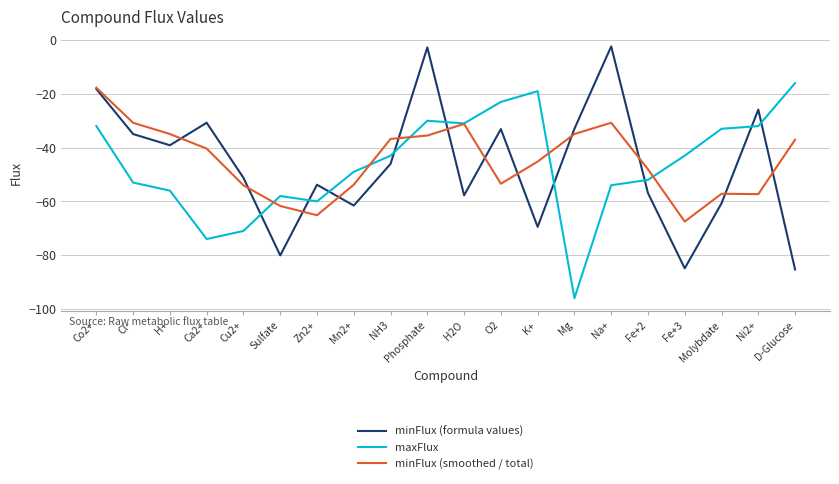

Which series changed the most between Mn2+ and Ni2+?

minFlux (formula values)